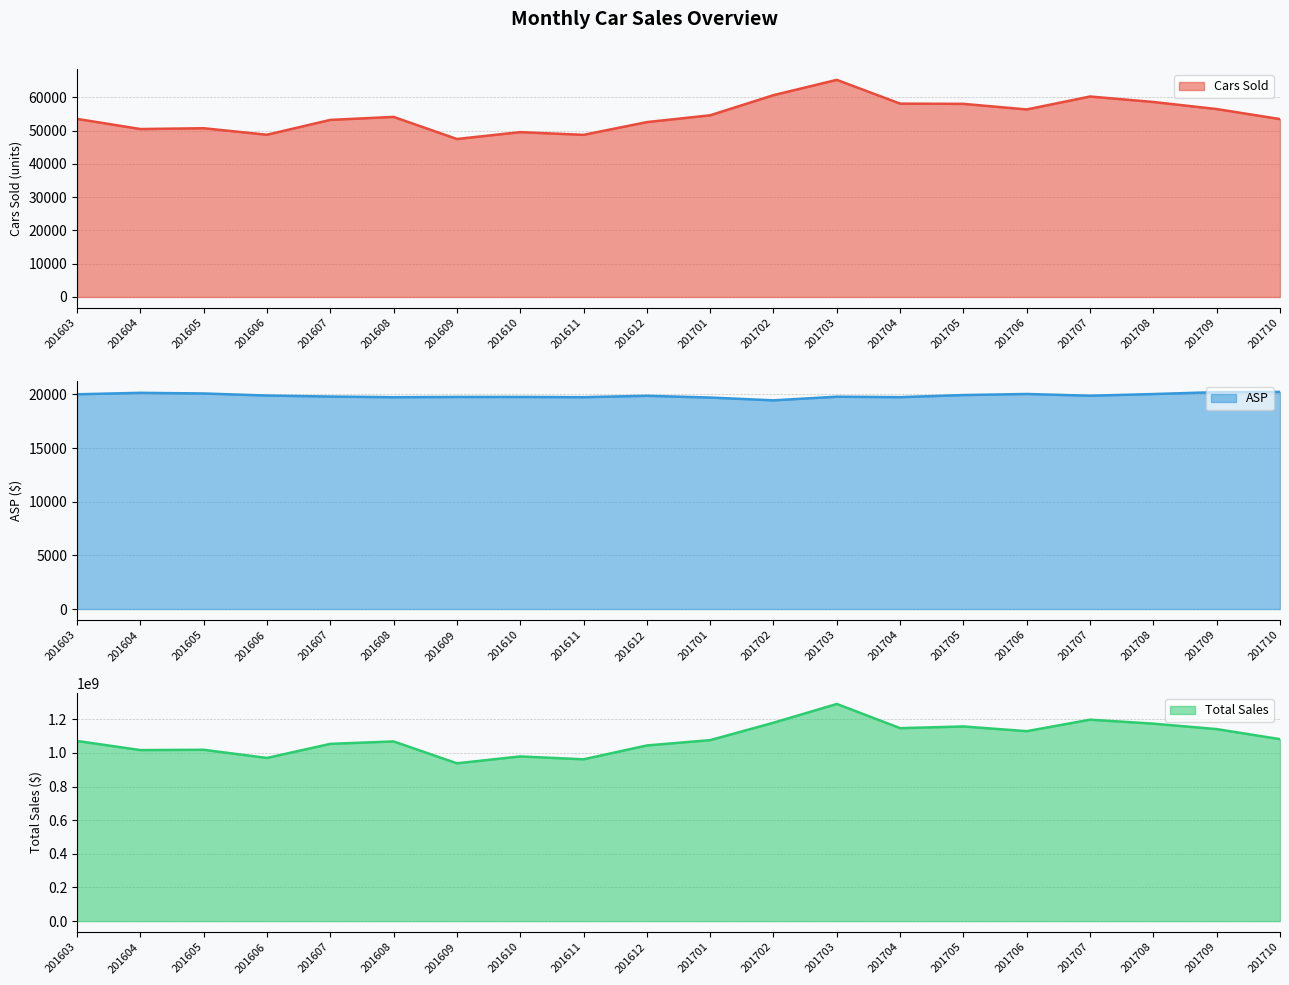

Reading left to right, transcribe all the data shown in this chart.

Cars Sold: 201603=53553.0	201604=50500.0	201605=50741.0	201606=48785.0	201607=53249.0	201608=54149.0	201609=47506.0	201610=49570.0	201611=48756.0	201612=52584.0	201701=54633.0	201702=60691.0	201703=65288.0	201704=58139.0	201705=58070.0	201706=56389.0	201707=60284.0	201708=58634.0	201709=56508.0	201710=53498.0
ASP: 201603=20008.5	201604=20145.5	201605=20084.6	201606=19893.1	201607=19799.5	201608=19737.2	201609=19760.2	201610=19761.0	201611=19739.8	201612=19870.1	201701=19704.4	201702=19444.8	201703=19783.6	201704=19742.0	201705=19938.1	201706=20037.0	201707=19875.6	201708=20031.3	201709=20210.9	201710=20230.1
Total Sales: 201603=1071517195.0	201604=1017346661.0	201605=1019113291.0	201606=970485883.0	201607=1054305528.0	201608=1068749950.0	201609=938726136.0	201610=979554597.0	201611=962431516.0	201612=1044848943.0	201701=1076508743.0	201702=1180126920.0	201703=1291633386.0	201704=1147778428.0	201705=1157806248.0	201706=1129868118.0	201707=1198177979.0	201708=1174513431.0	201709=1142075436.0	201710=1082271292.0